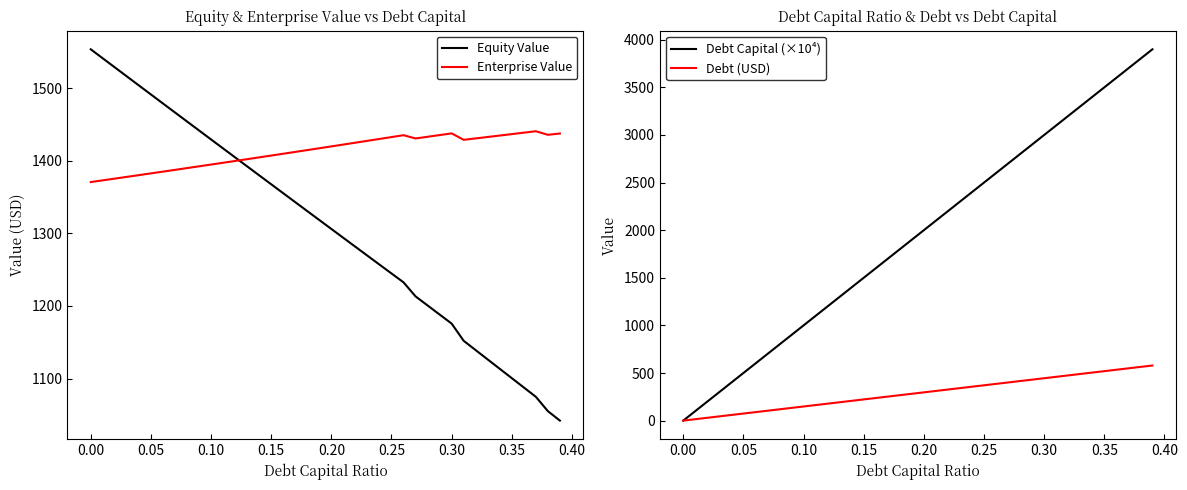

True or false: Debt (USD) and Equity Value cross at least once.

False